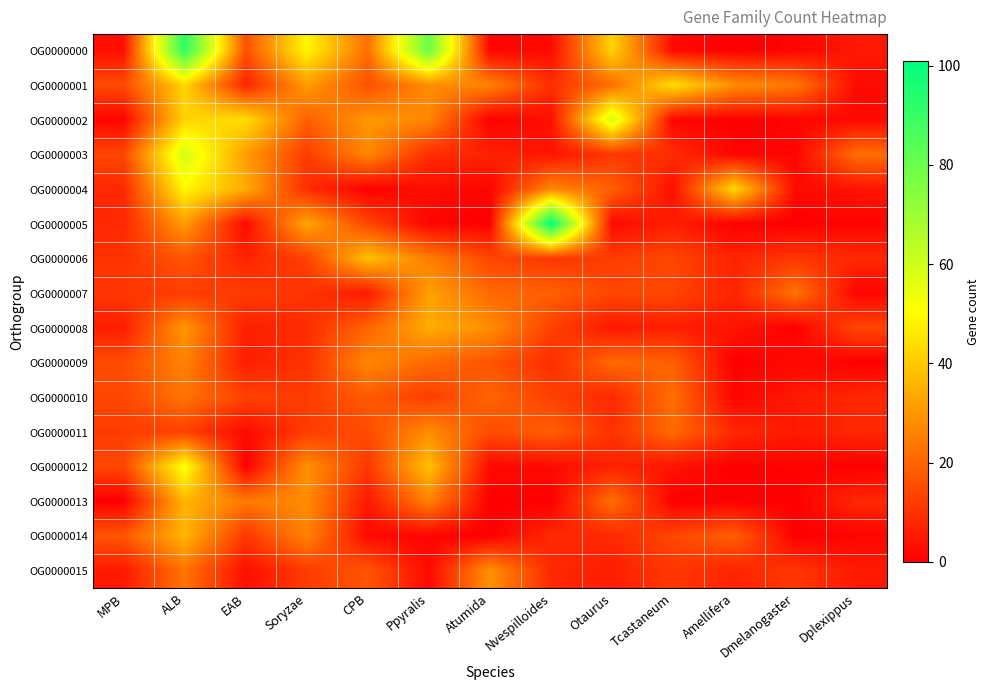

Between Tcastaneum and Amellifera, which is larger?

Tcastaneum